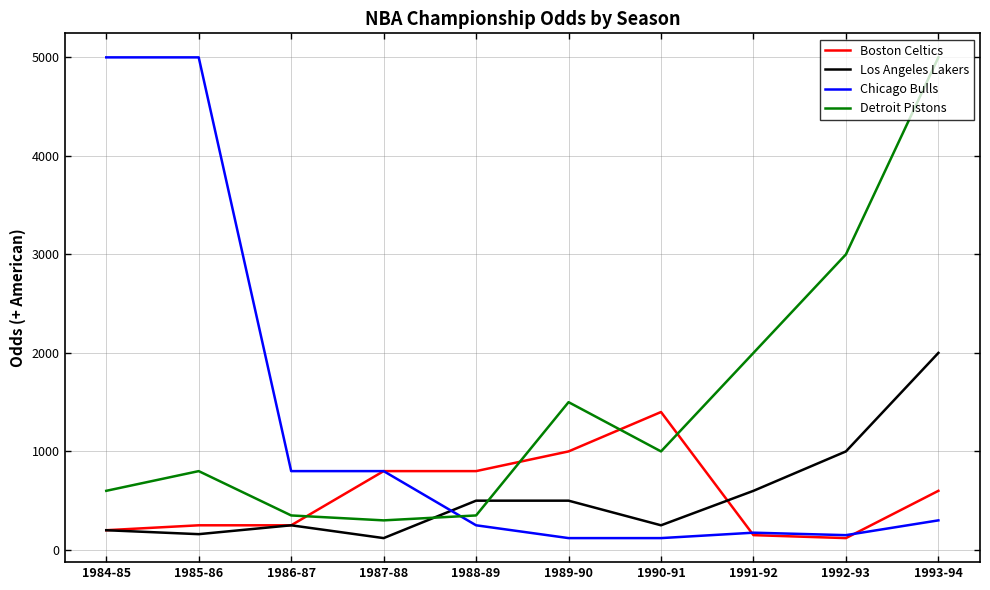

After their last crossing, which series has the higher values: Boston Celtics or Chicago Bulls?

Boston Celtics